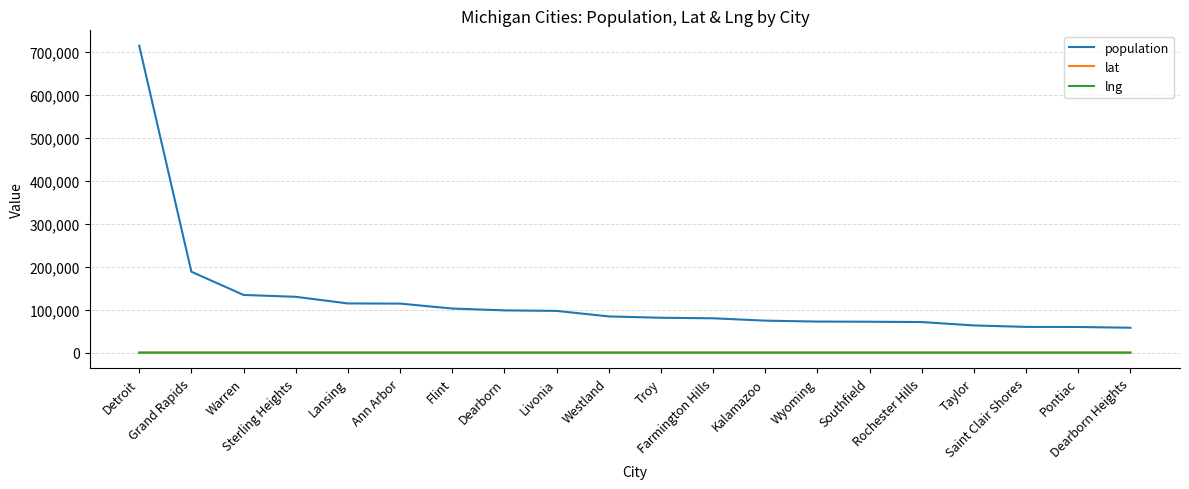

Which series has the largest range (max minus min)?

population